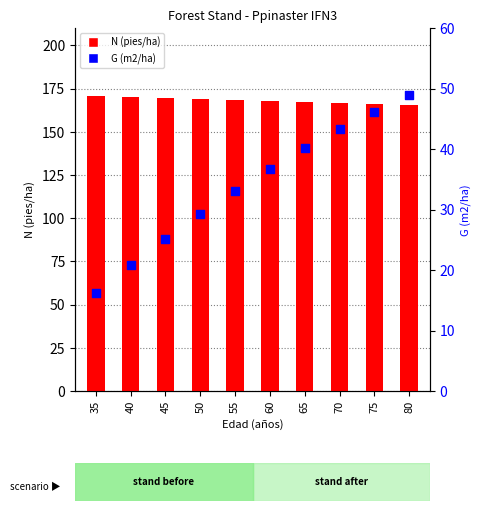

Is the value of N (pies/ha) at 65 greater than the value of G (m2/ha) at 80?

Yes